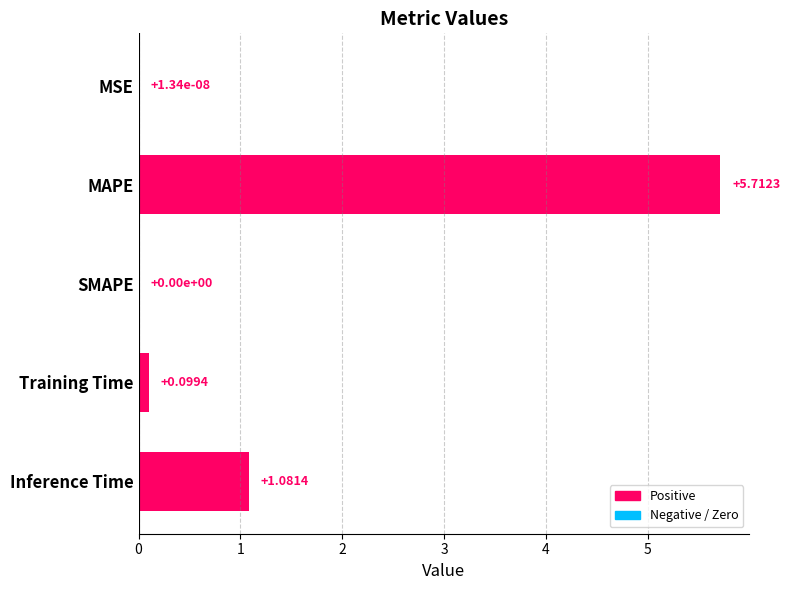

Which has a higher value, MAPE or Training Time?

MAPE